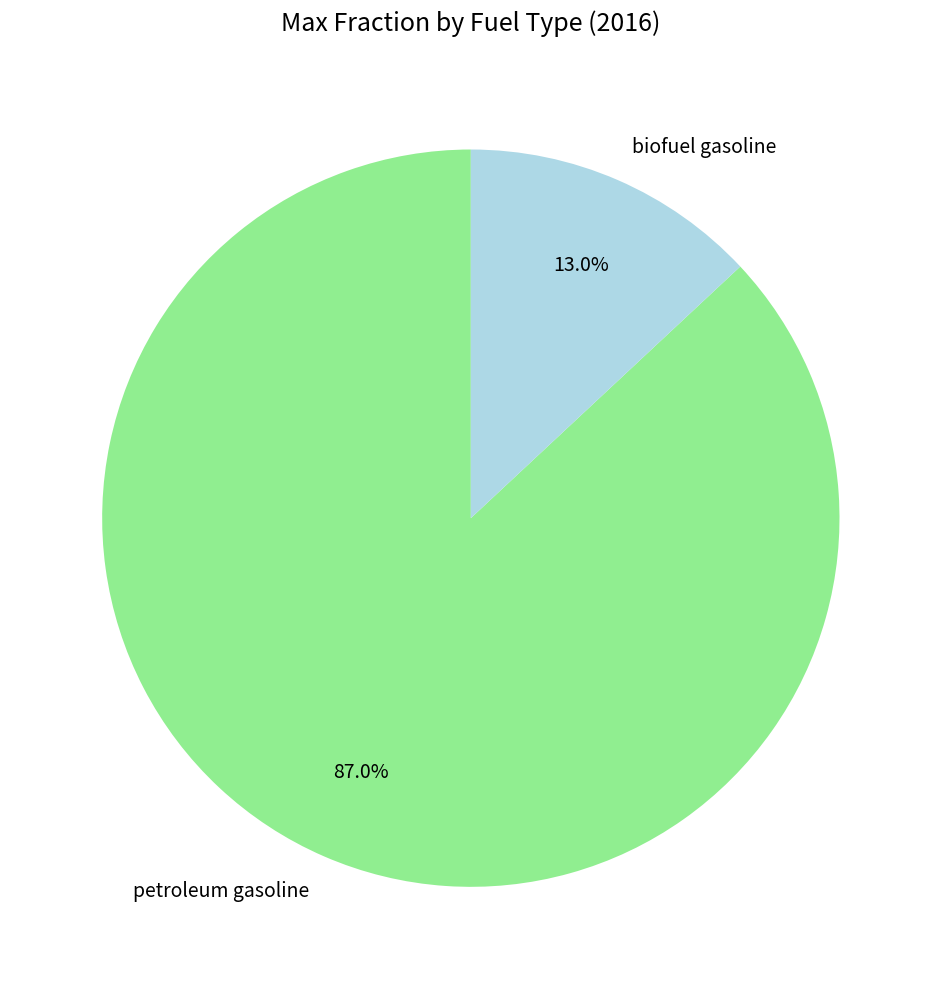

The biofuel gasoline slice represents 1% of the pie. True or false?

False